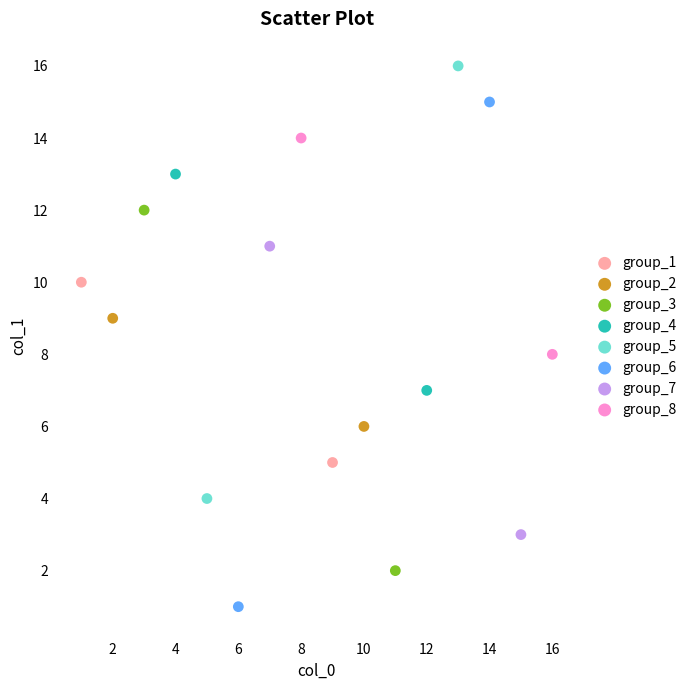

What are all the series names shown in the legend?

group_1, group_2, group_3, group_4, group_5, group_6, group_7, group_8